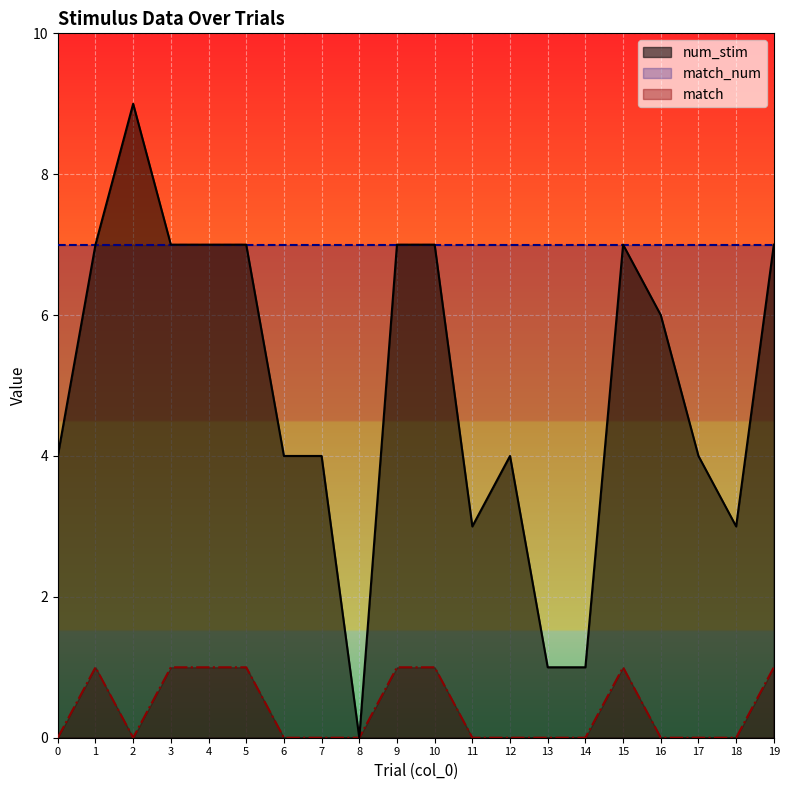

How many interior local peaks does the match series have?

2